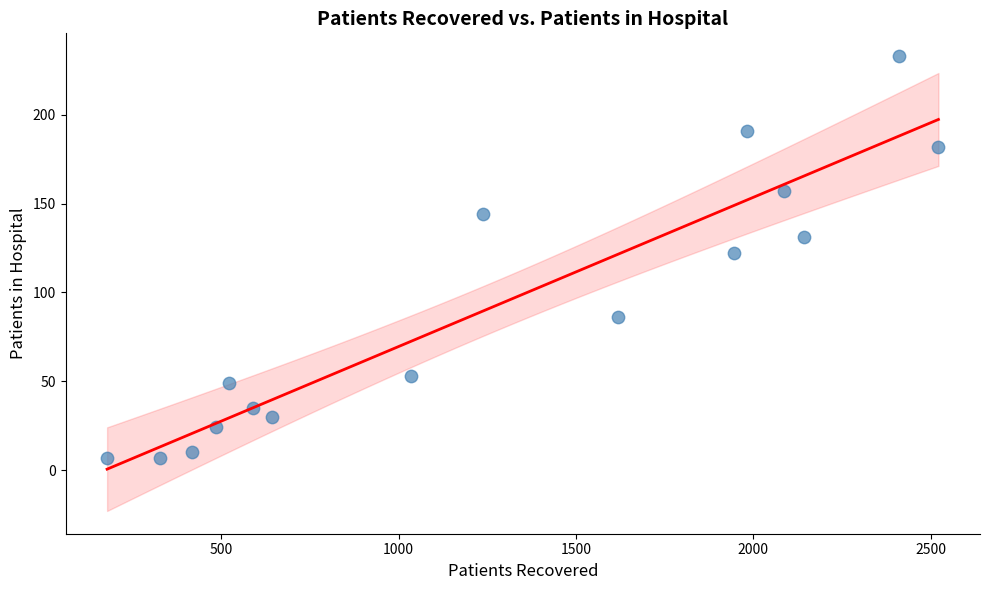

List the coordinates of all points as (X, Y) pairs, reading left to right.

(178, 7)  (328, 7)  (418, 10)  (486, 24)  (521, 49)  (589, 35)  (644, 30)  (1036, 53)  (1237, 144)  (1618, 86)  (1945, 122)  (1982, 191)  (2087, 157)  (2143, 131)  (2412, 233)  (2522, 182)